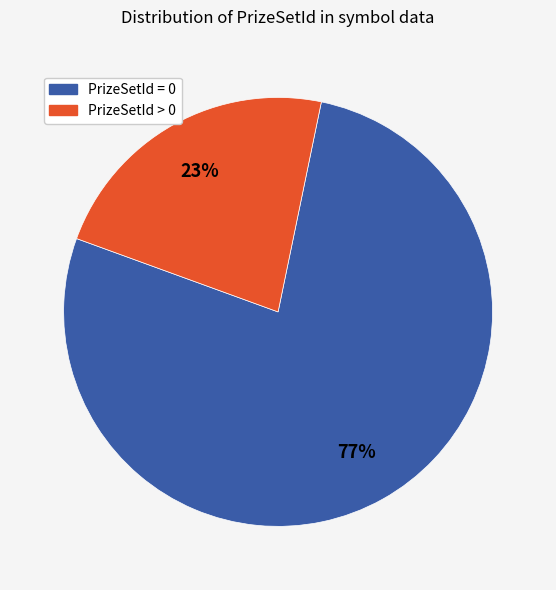

How many slices are in this pie chart?

2